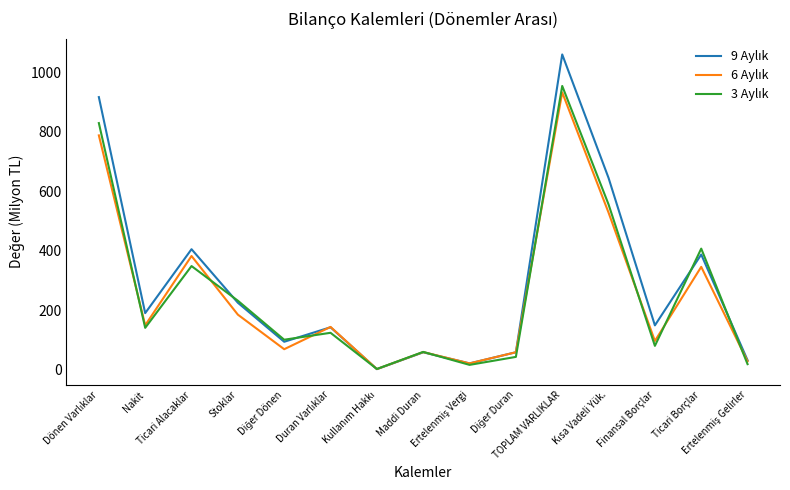

At which label does 3 Aylık first exceed 124?

Dönen Varlıklar